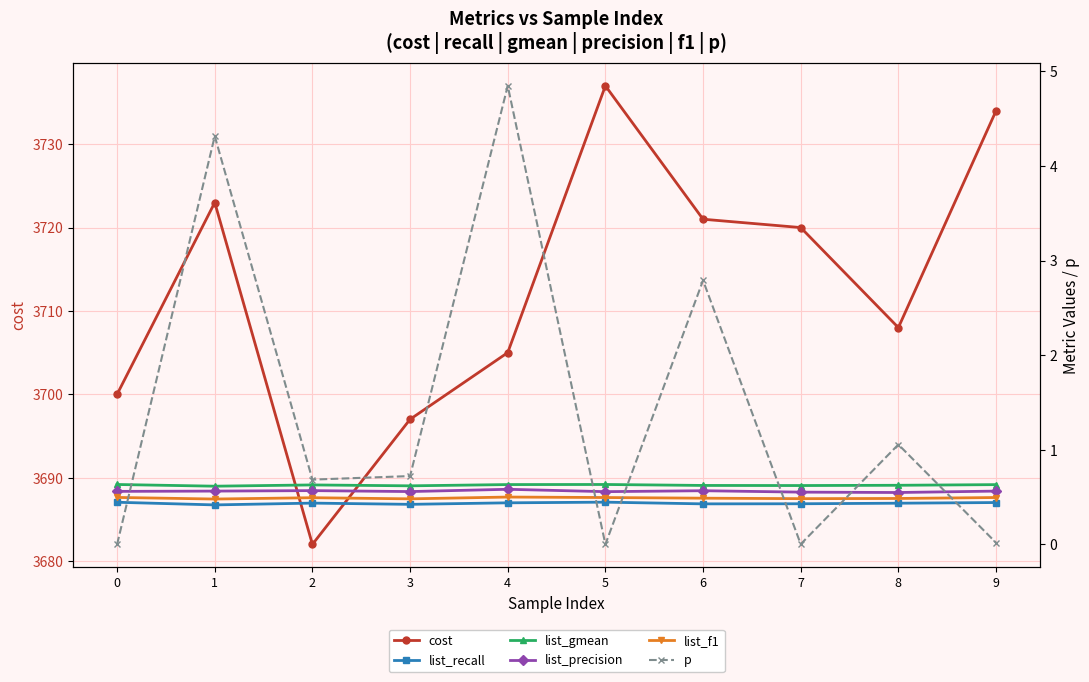

True or false: list_gmean and list_f1 intersect in this chart.

False